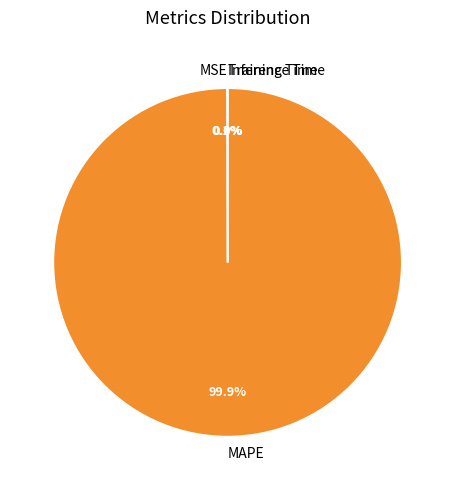

Is MAPE the majority of the pie?

Yes